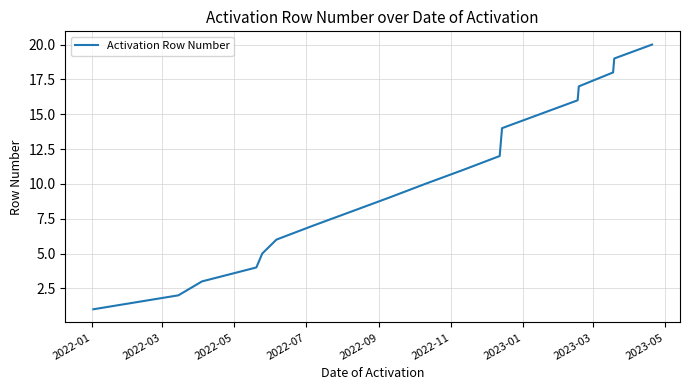

What is the greatest value displayed?

20